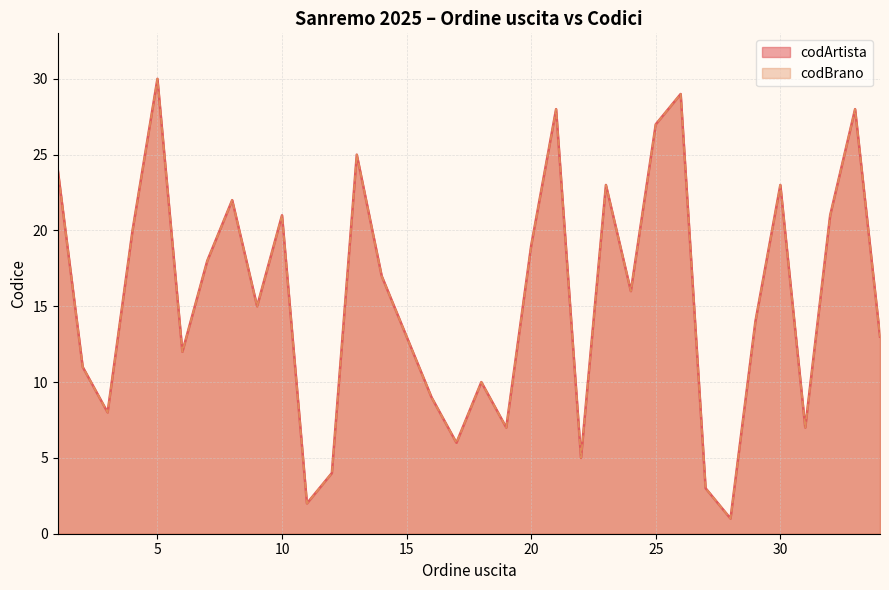

What is the average value of the codBrano series?

16